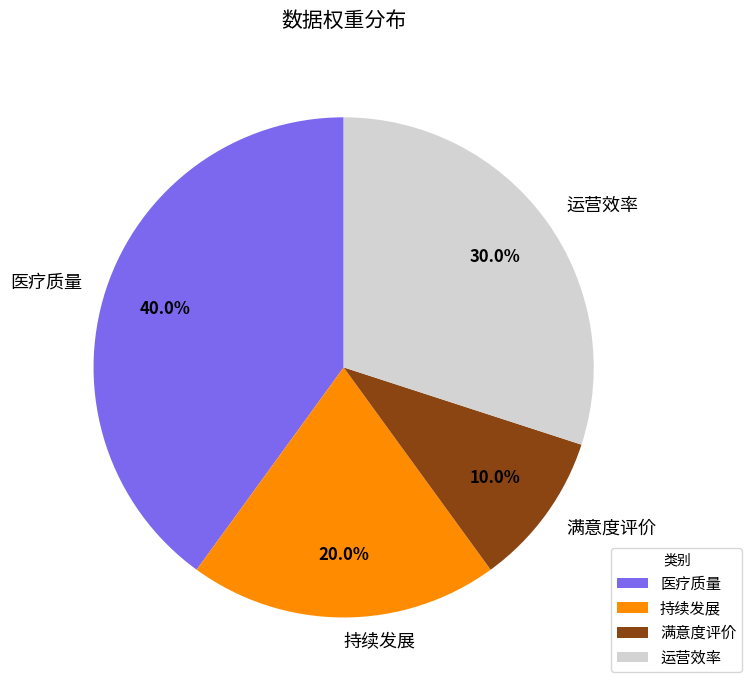

Does any single category account for the majority?

No